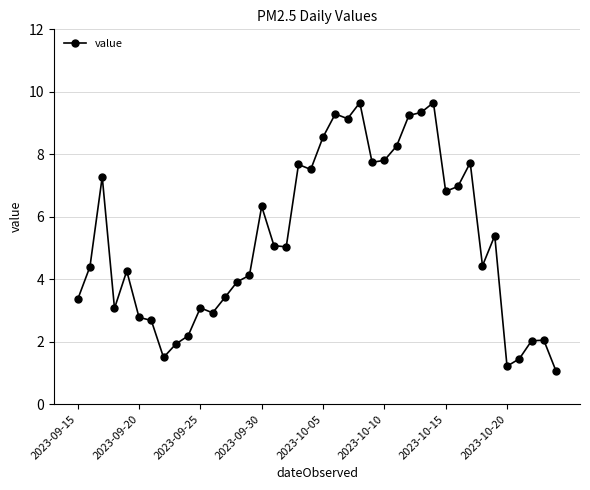

What is the sum of all values?

210.4